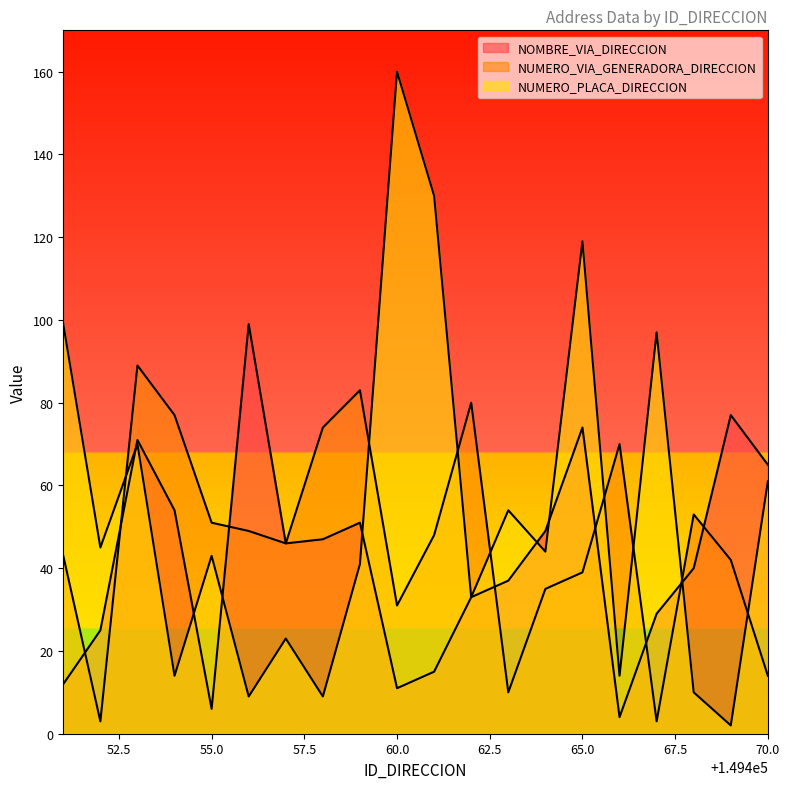

Between which two adjacent categories do NUMERO_PLACA_DIRECCION and NOMBRE_VIA_DIRECCION first intersect?

149452 and 149453